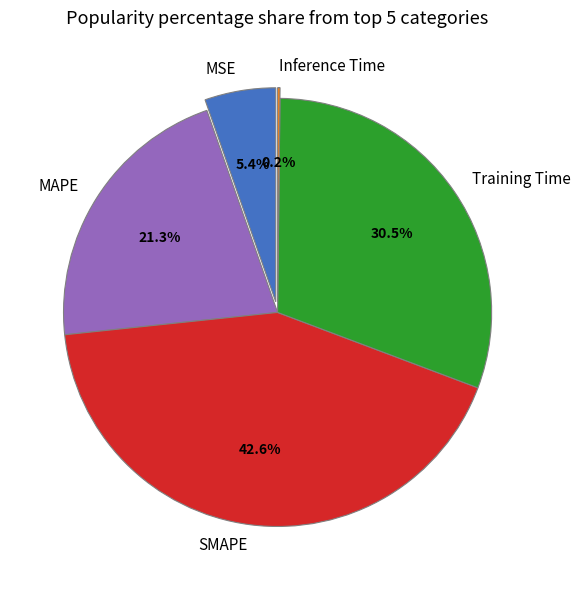

How many slices are in this pie chart?

5